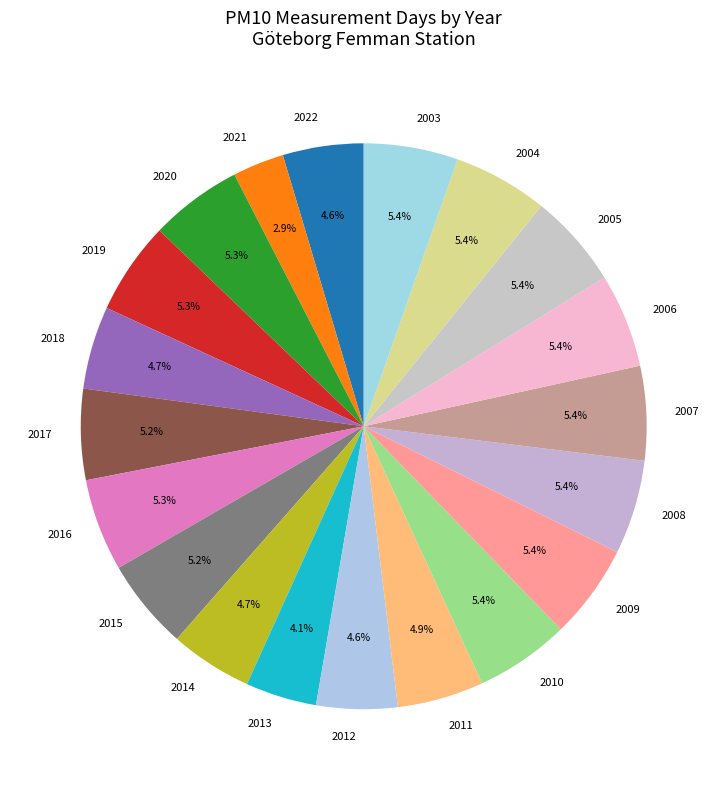

To the nearest percent, what portion does 2004 represent?

5%